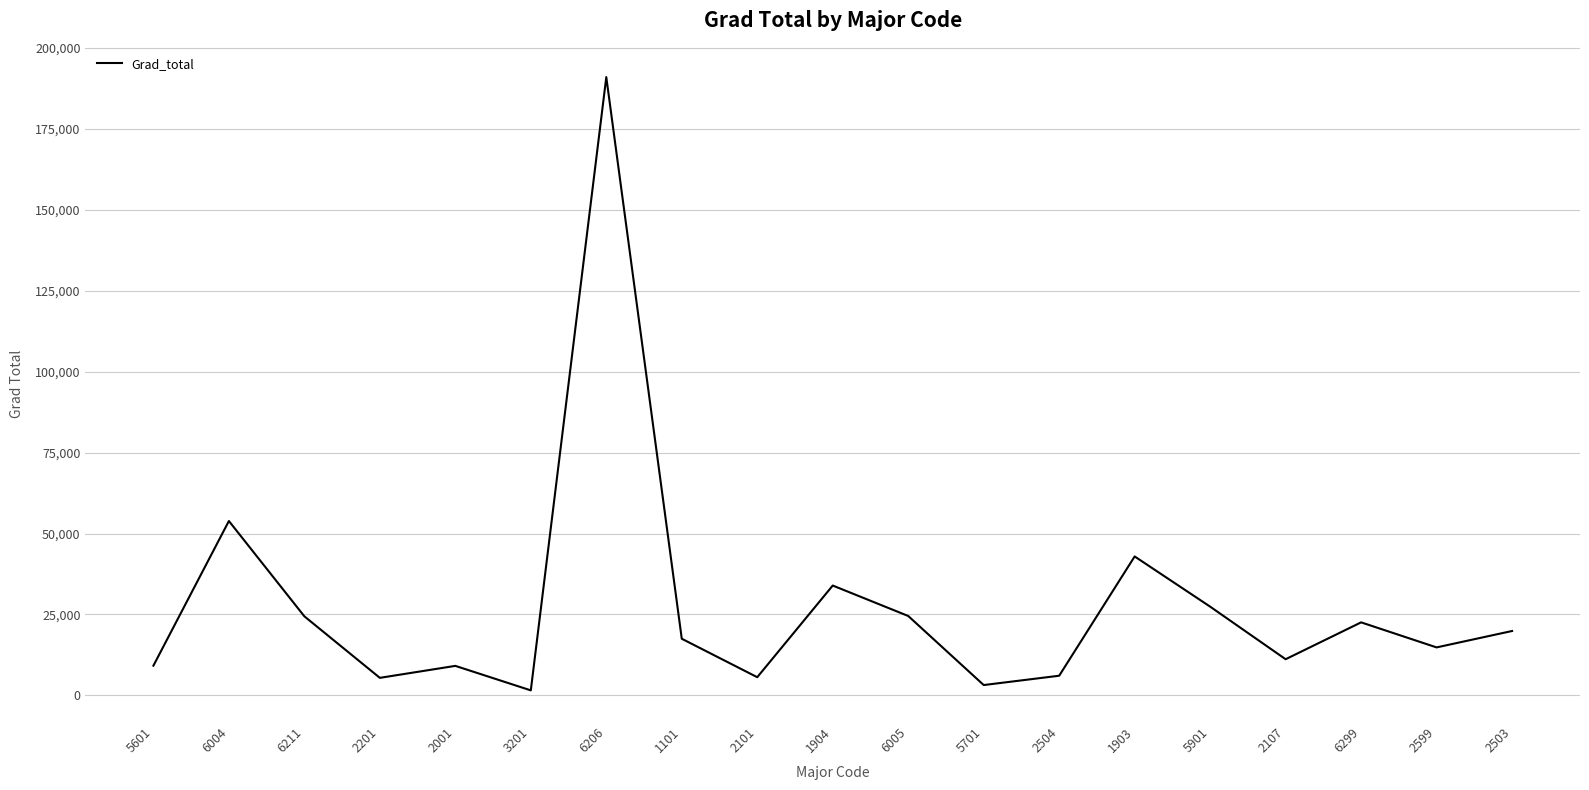

True or false: there are more than 2 points higher than both neighbors.

True